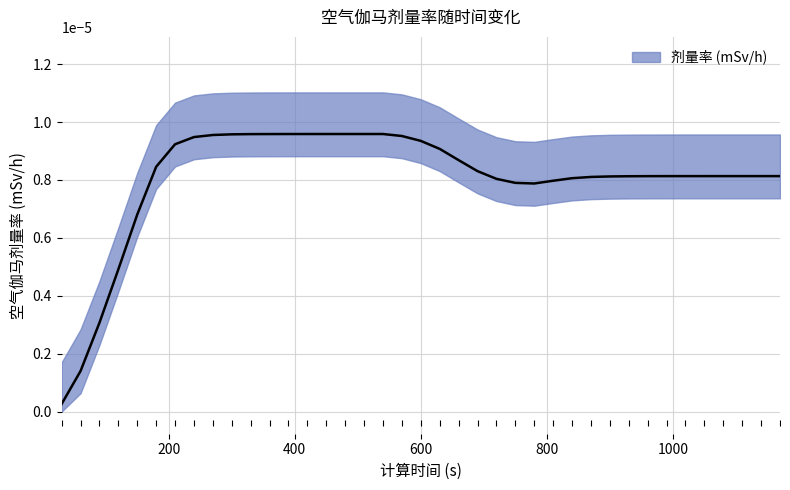

Which category has the highest value across all series?

540